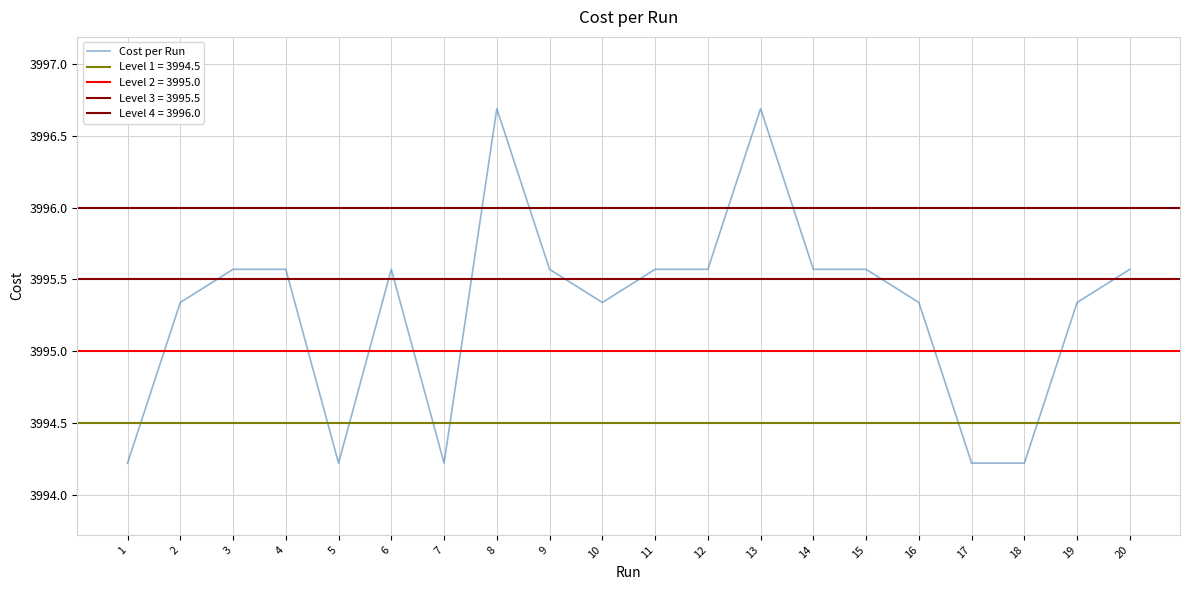

What is the value of the 12th point from the left?

3995.6